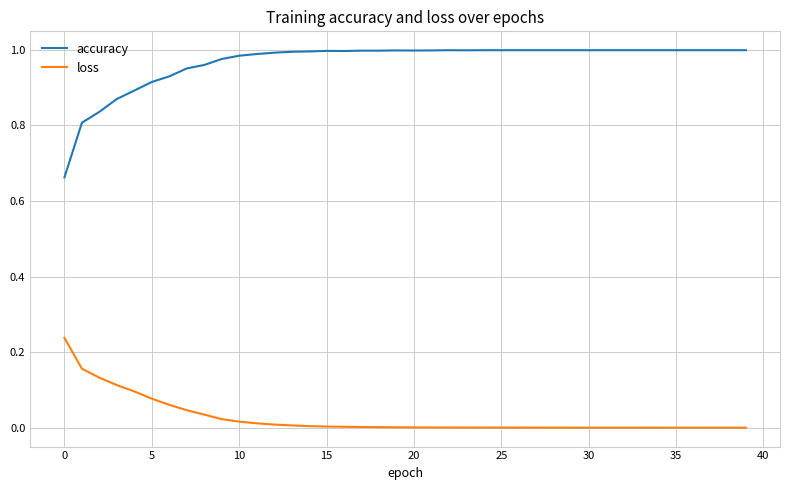

True or false: accuracy and loss intersect in this chart.

False